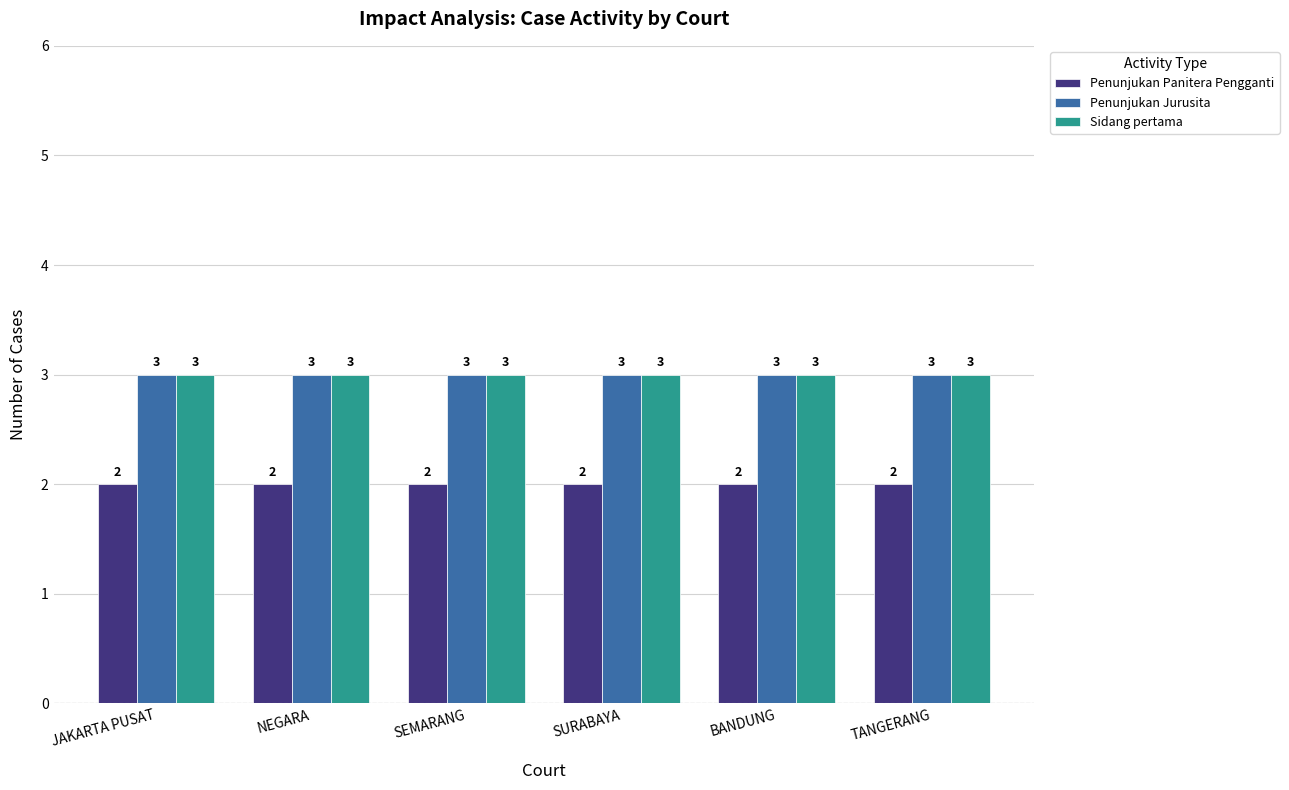

Count the number of categories in the chart.

6